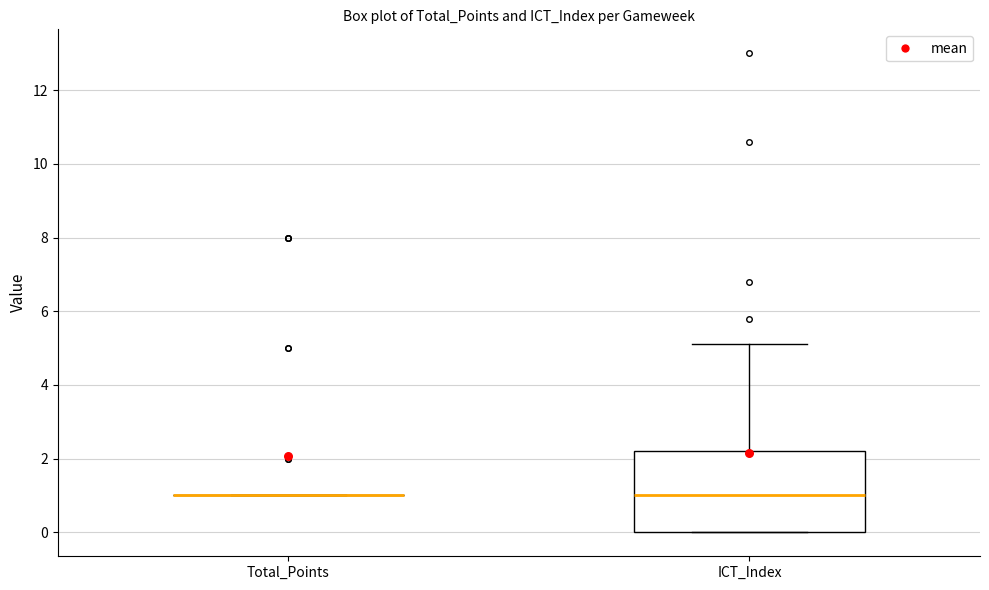

Reading left to right, read every box against the y-axis: the position of its median line, the range the box covers, and the ends of its whiskers. The values are not printed on the chart, so give them approximately, as read against the axis.

Total_Points: box collapsed to a line at 1.0, whiskers 1.0 to 1.0
ICT_Index: median 1.0, box 0.0 to 2.2, whiskers 0.0 to 5.2